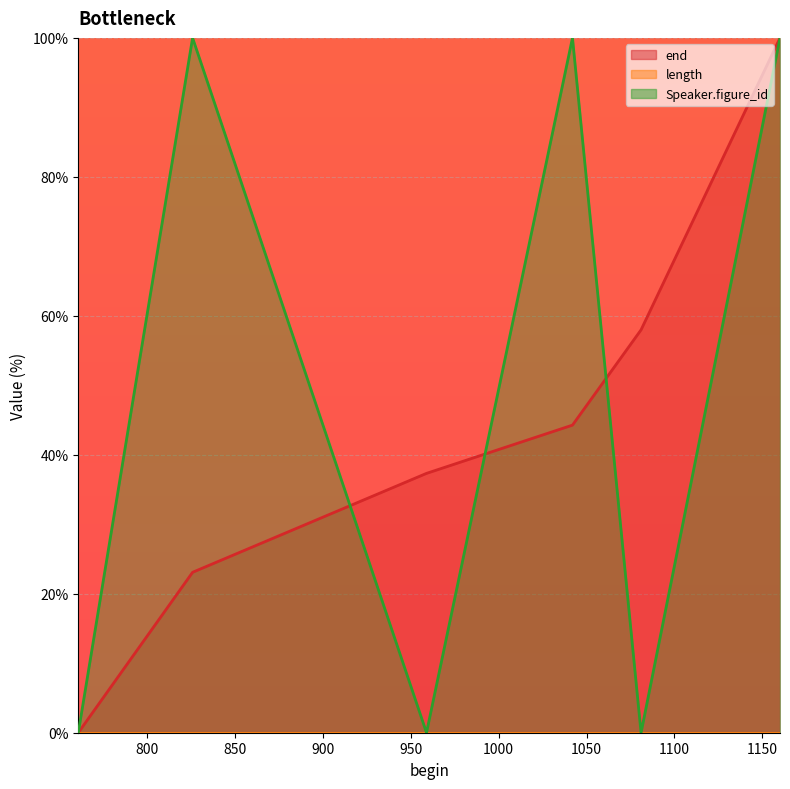

What is the greatest value displayed?

100.0